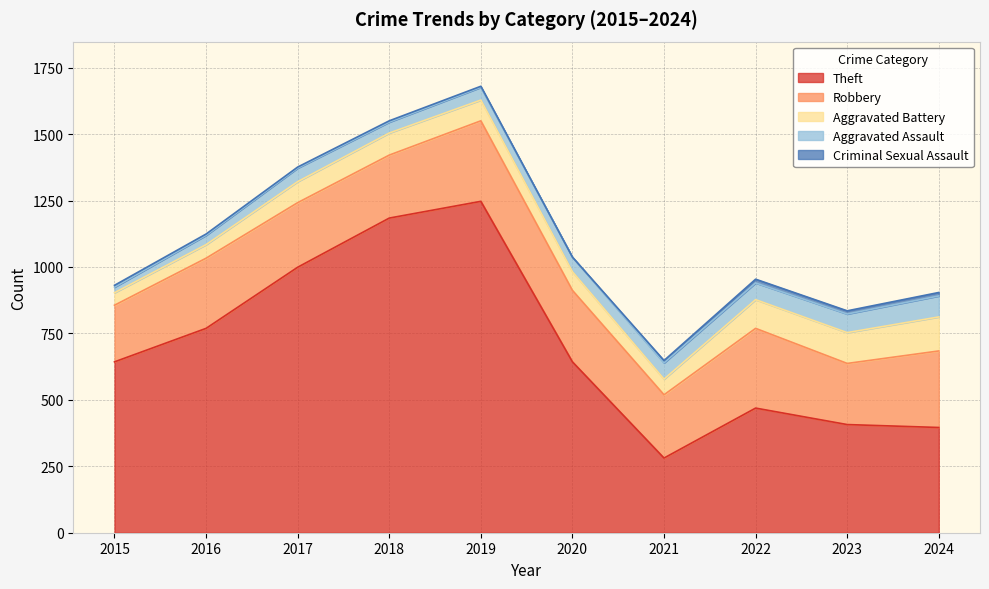

How many interior local valleys does the Theft series have?

1